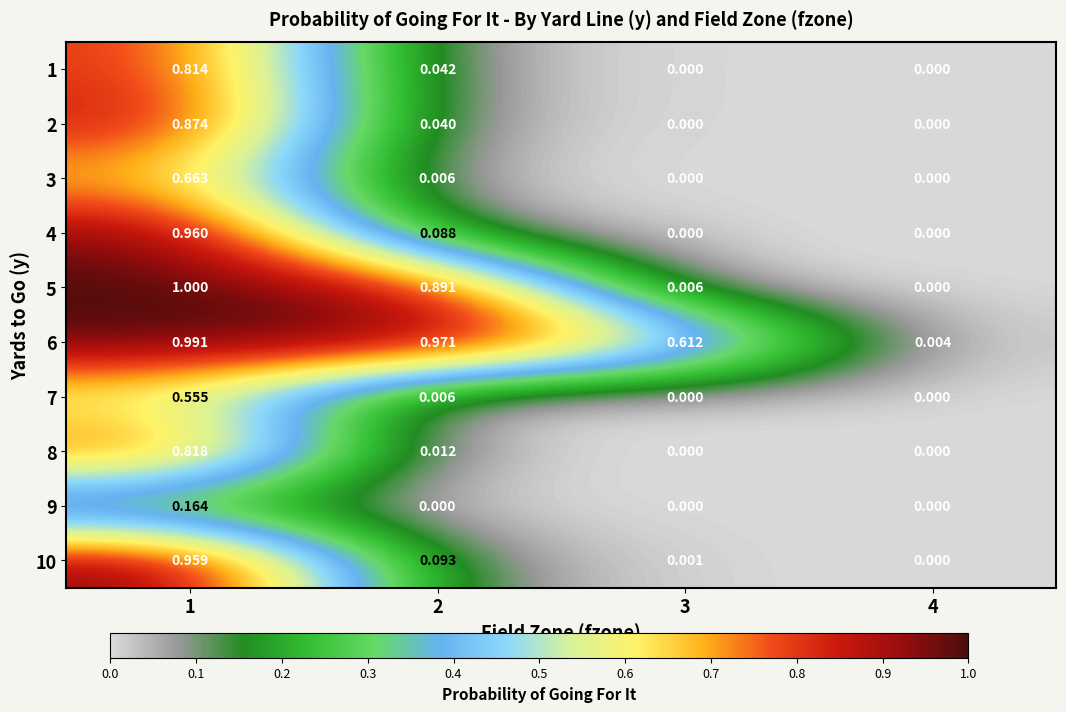

Is the value of 2 at 2 greater than the value of 5 at 4?

Yes